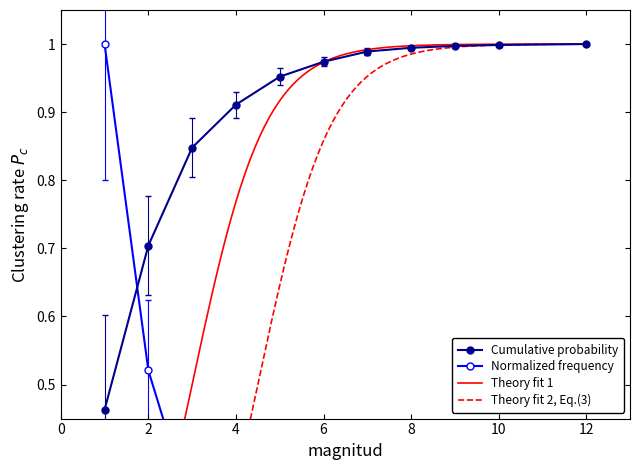

The value of proba at 4 is 0.2. True or false?

False